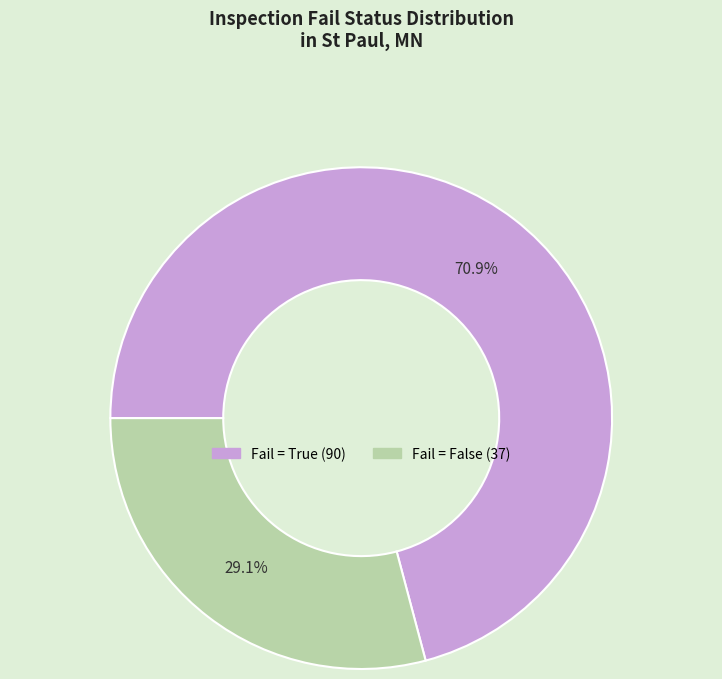

Does any single category account for the majority?

Yes